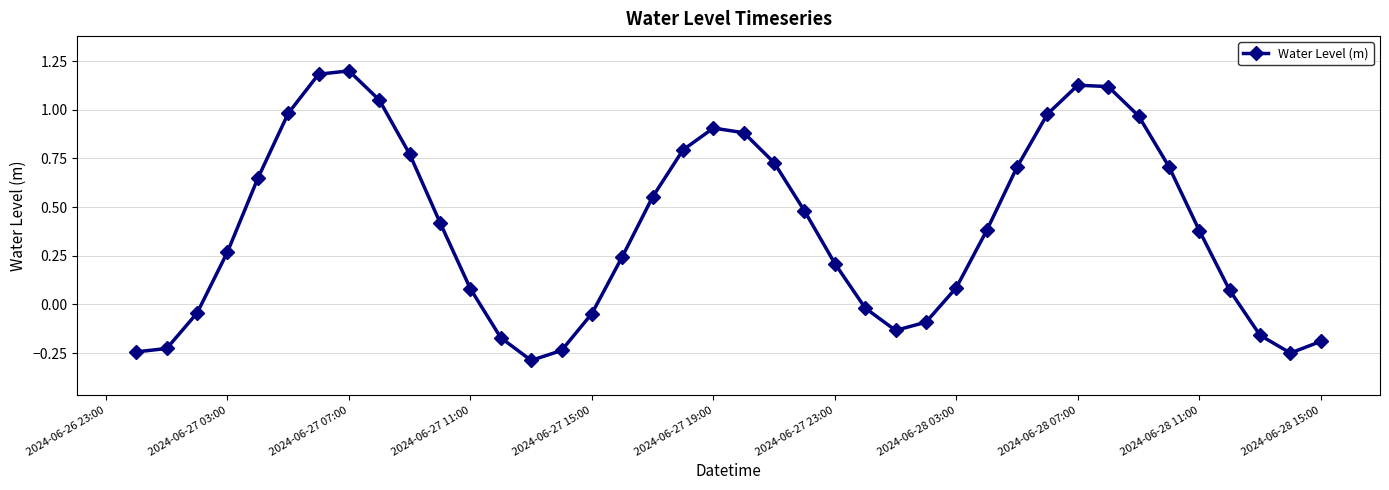

What is the difference between the second highest and second lowest values?

1.4